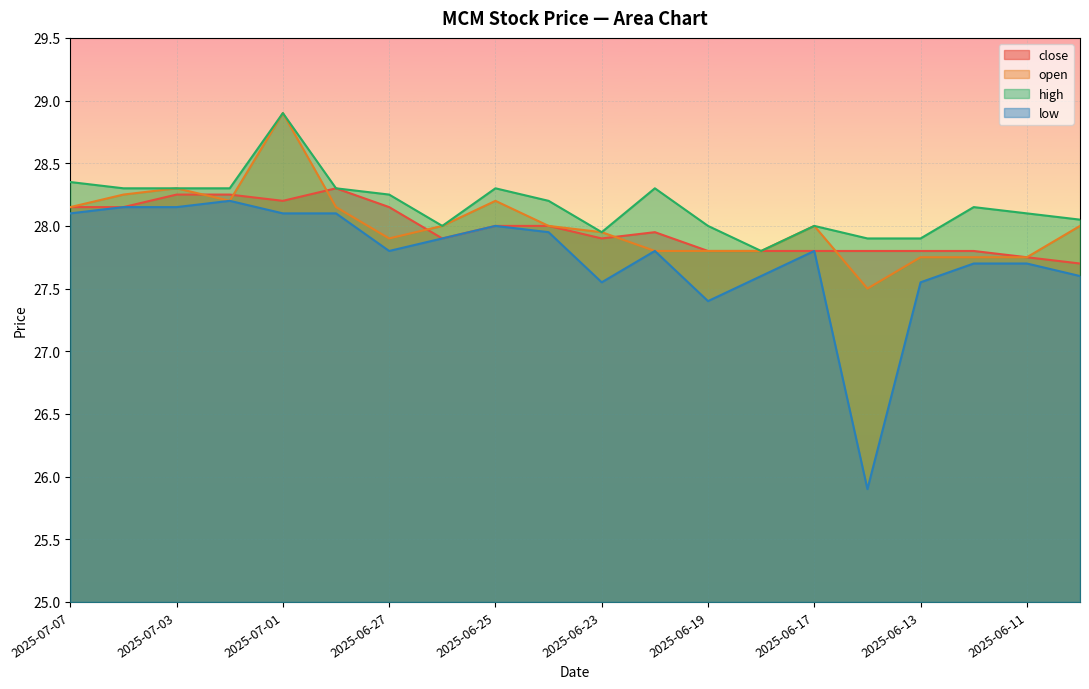

At which label does open first exceed 28?

2025-07-07